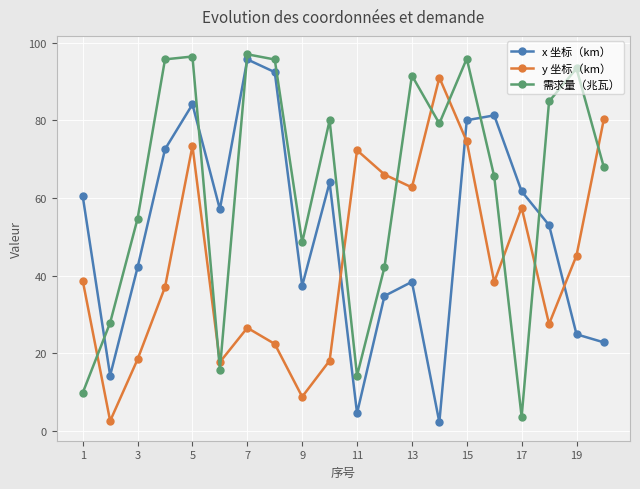

List the series in order of their overall mean, lowest first.

y 坐标（km）, x 坐标（km）, 需求量（兆瓦）